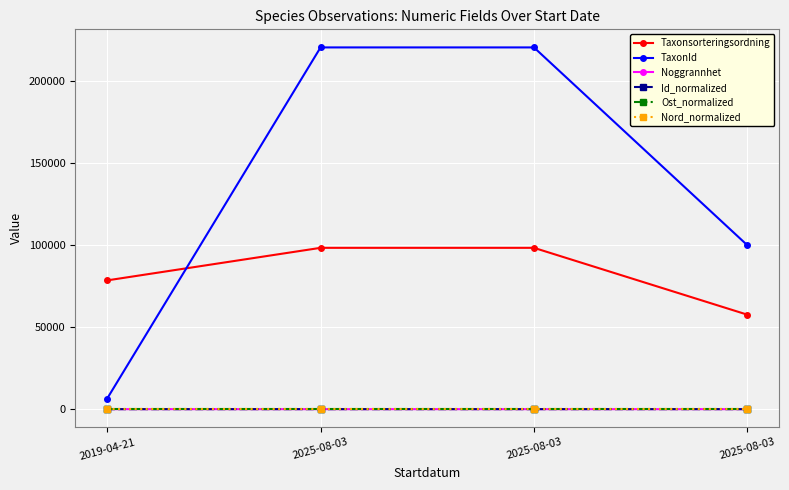

Rank the categories by Nord_normalized value from highest to lowest.

2025-08-03, 2019-04-21, 2025-08-03, 2025-08-03